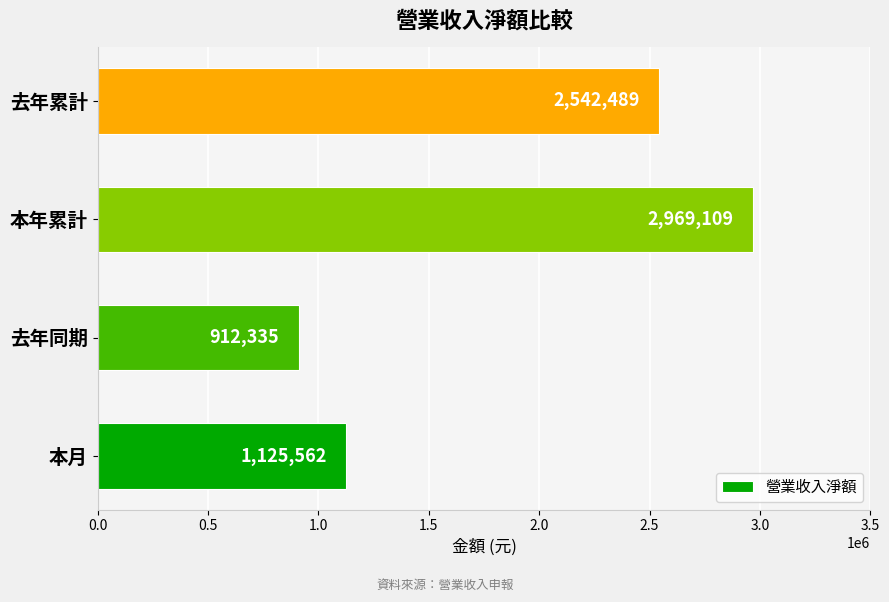

Is it true that the value at 本年累計 is 4154548?

False